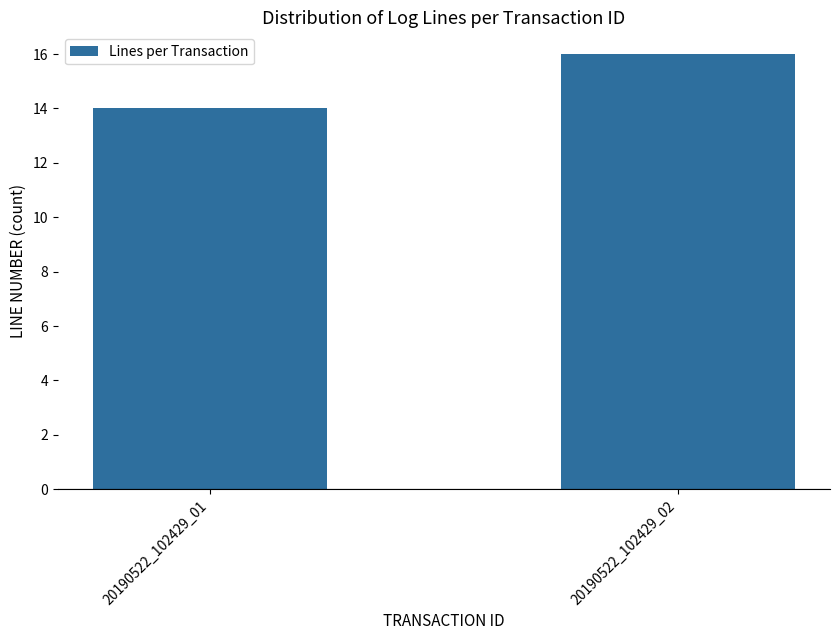

Count the number of categories in the chart.

2